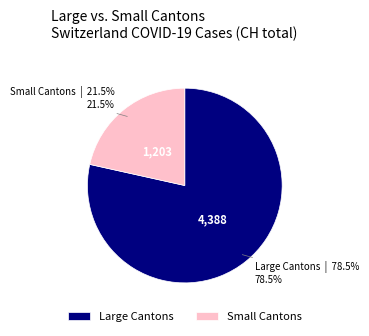

Count the number of slices in the pie.

2